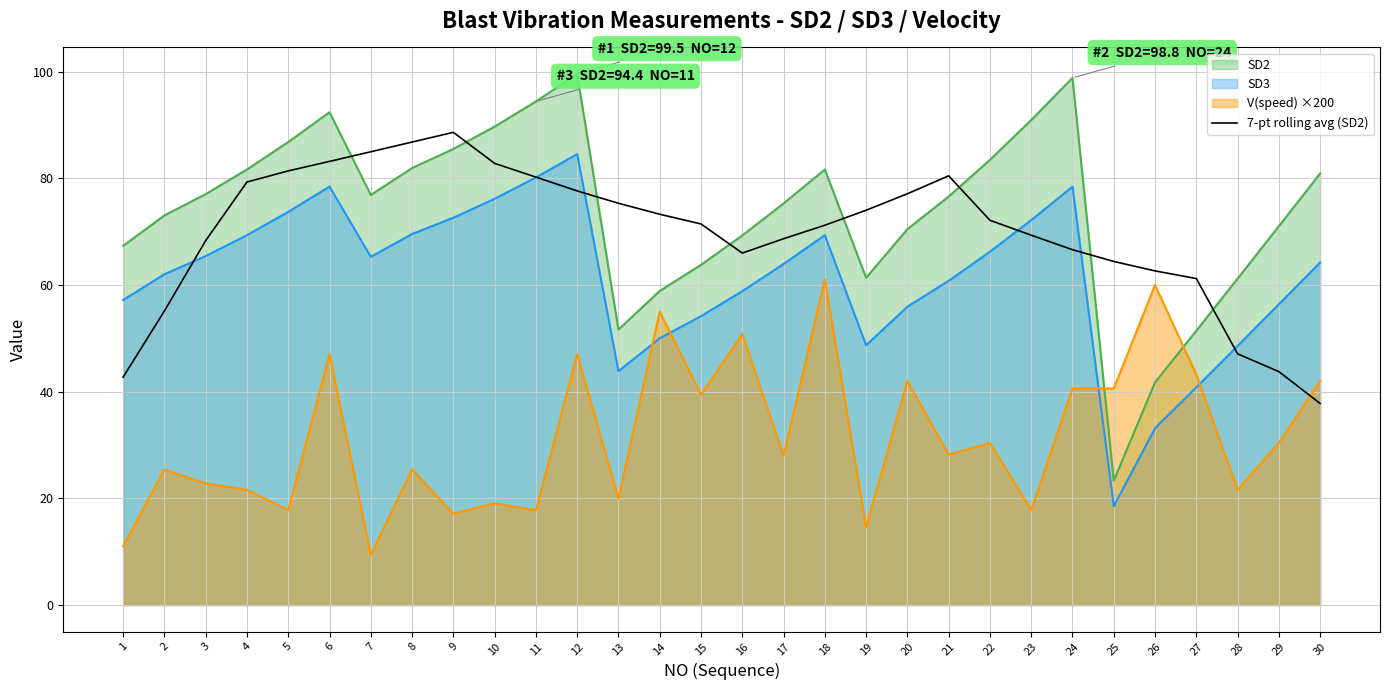

Rank the series at 29 from highest to lowest value.

SD2, SD3, 7-pt rolling avg (SD2), V(speed) ×200